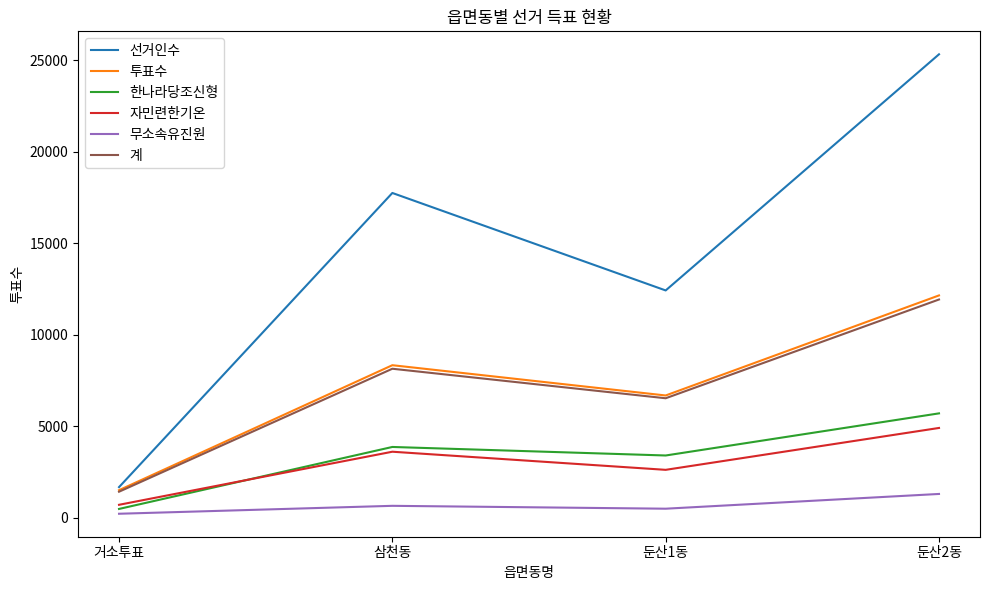

Reading left to right, extract all data points from this chart.

선거인수: 1681	17757	12430	25335
투표수: 1514	8344	6690	12158
한나라당조신형: 489	3876	3410	5712
자민련한기온: 715	3616	2626	4915
무소속유진원: 226	659	502	1308
계: 1430	8151	6538	11935